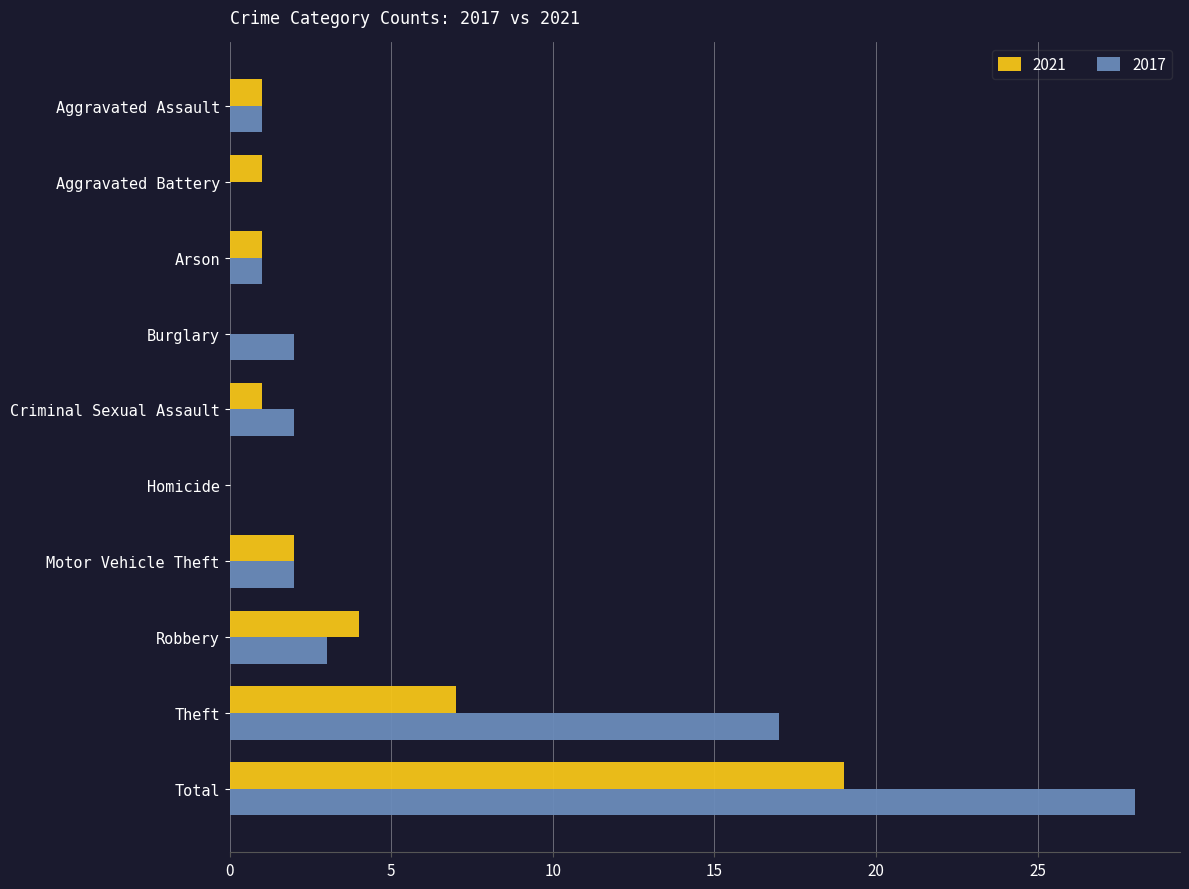

Which series has the largest range (max minus min)?

2017